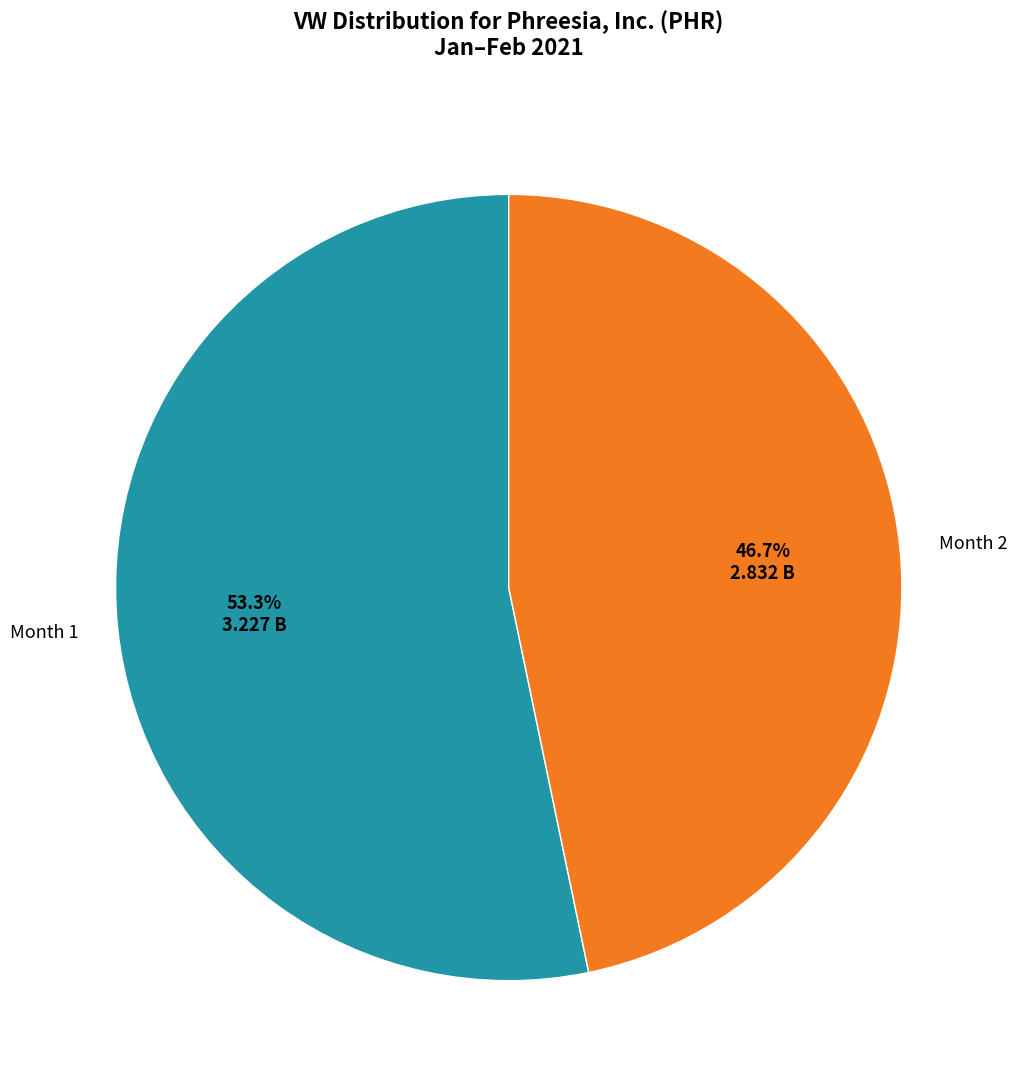

To the nearest percent, what is the difference between the largest and smallest slice percentages?

7%